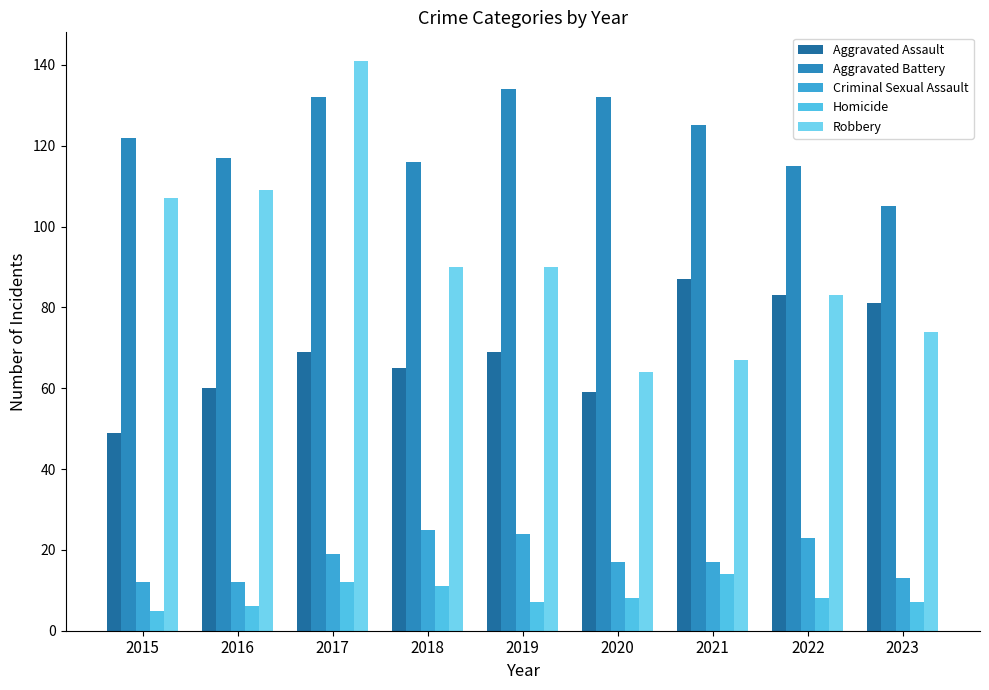

Which series has the largest total across all categories?

Aggravated Battery